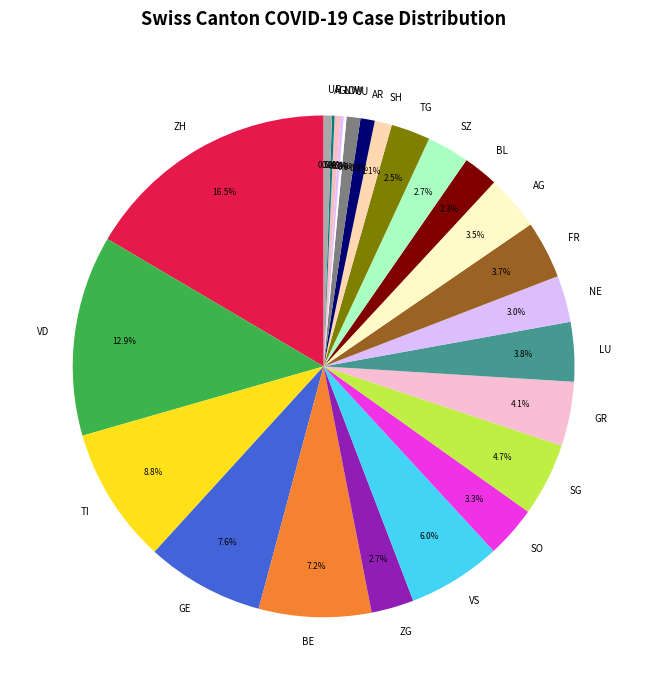

What percentage is NOT represented by JU?

99.1%